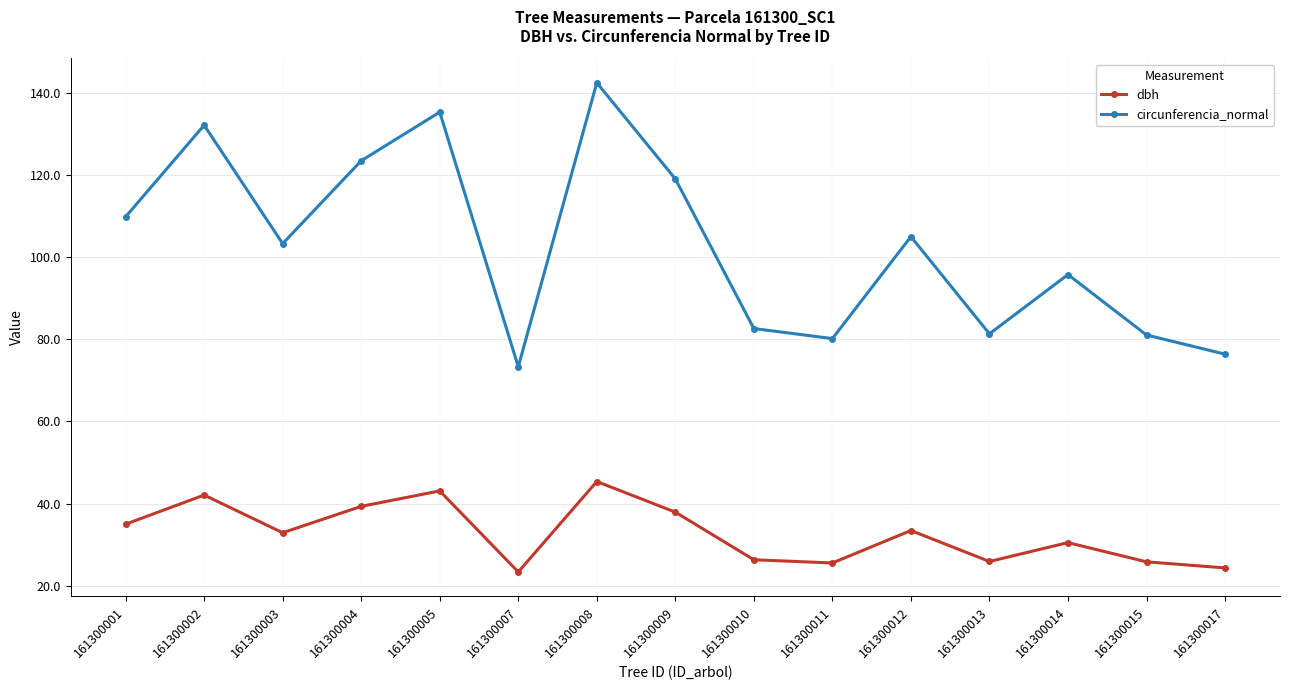

Does the chart have visible grid lines?

Yes